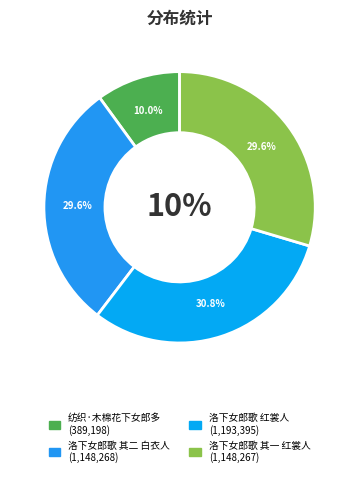

True or false: 纺织·木棉花下女郎多 accounts for 20% of the total.

False